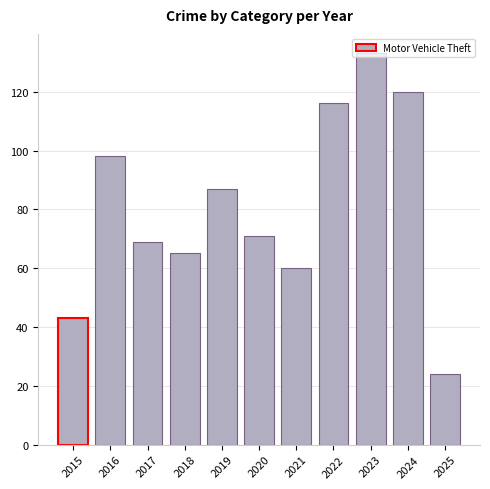

Which category has the lowest value across all series?

2025